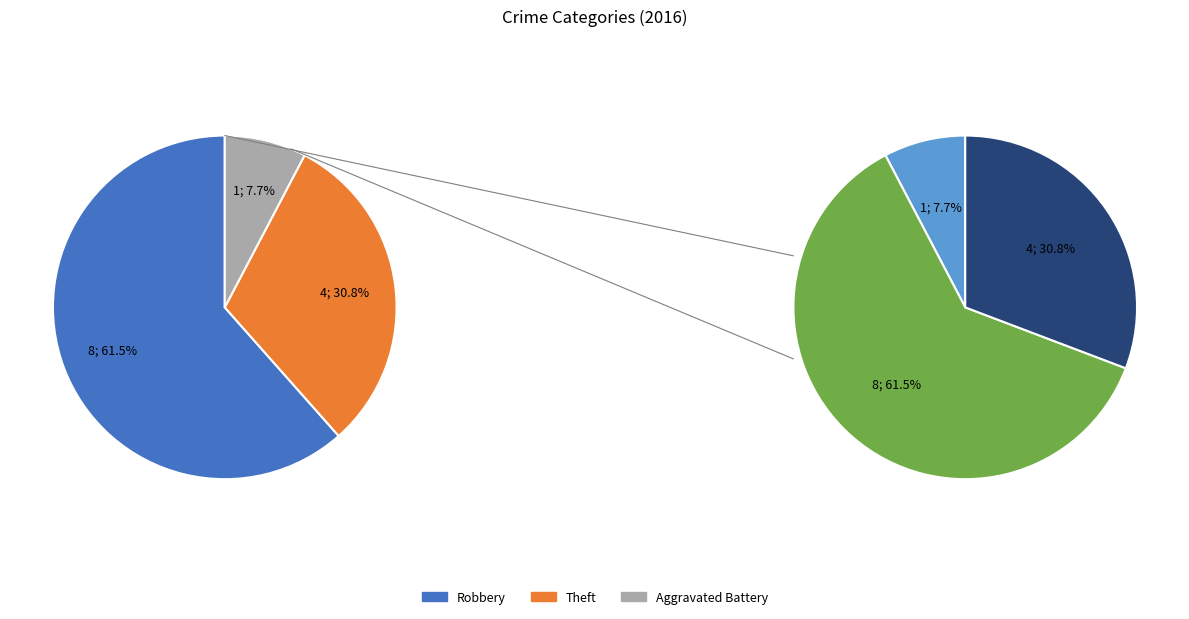

Is it true that Homicide is 1% of the pie?

False